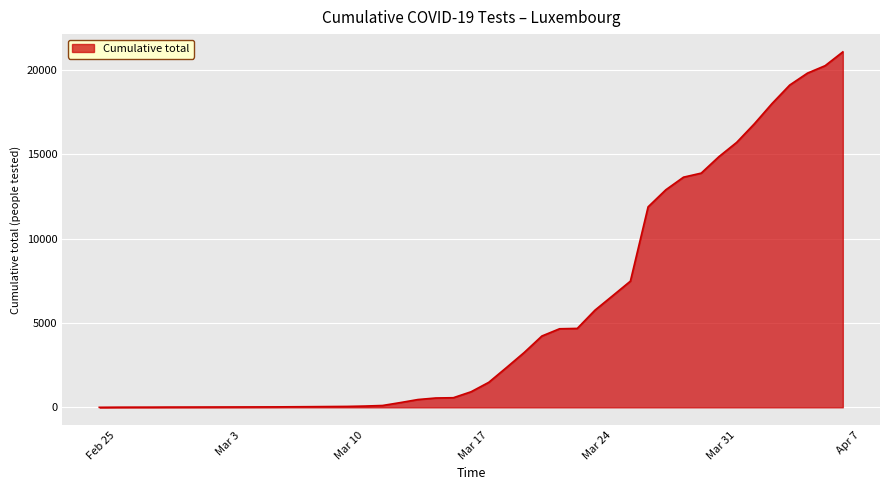

What is the difference between the maximum and minimum values?

21083